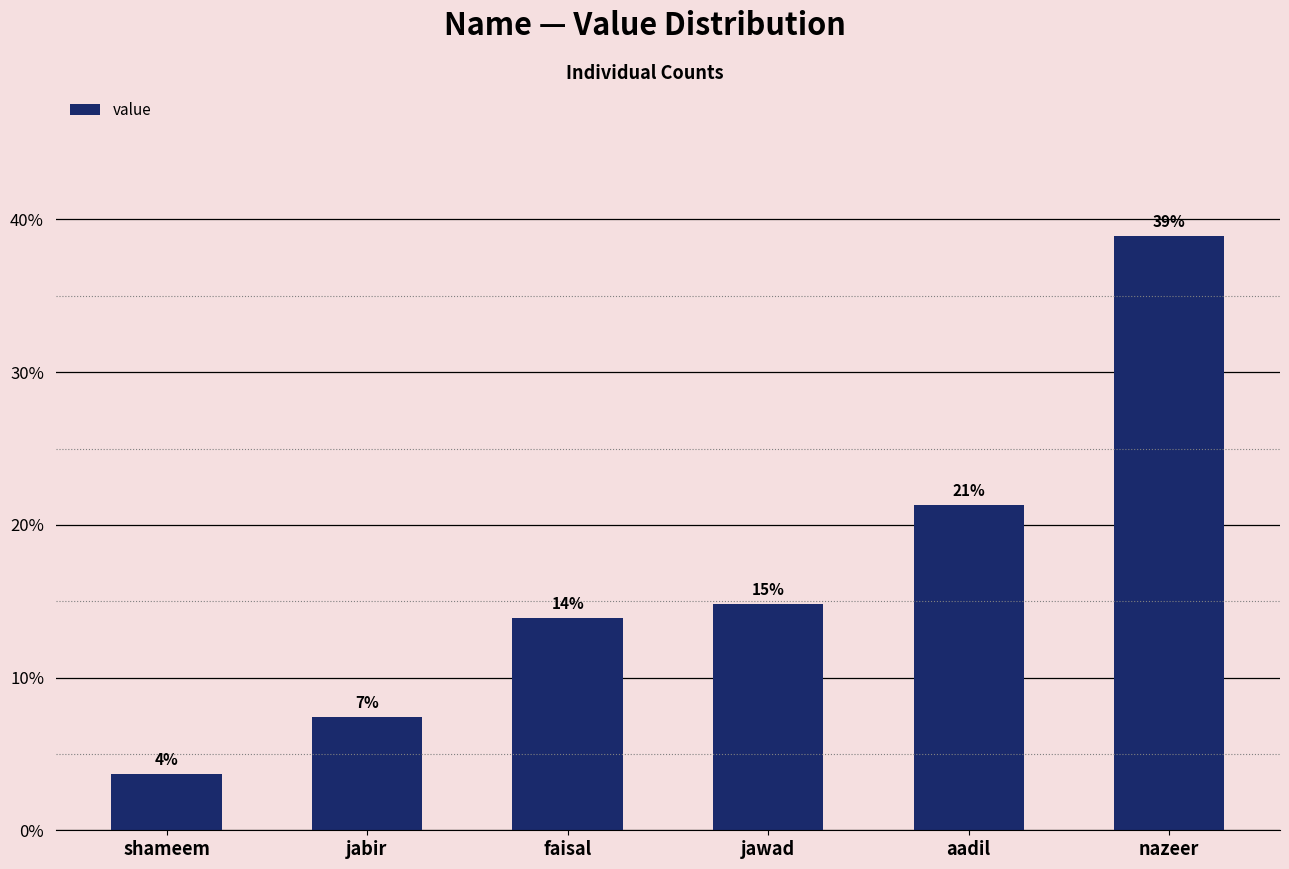

What is the sum of the values at faisal and nazeer?

52.8